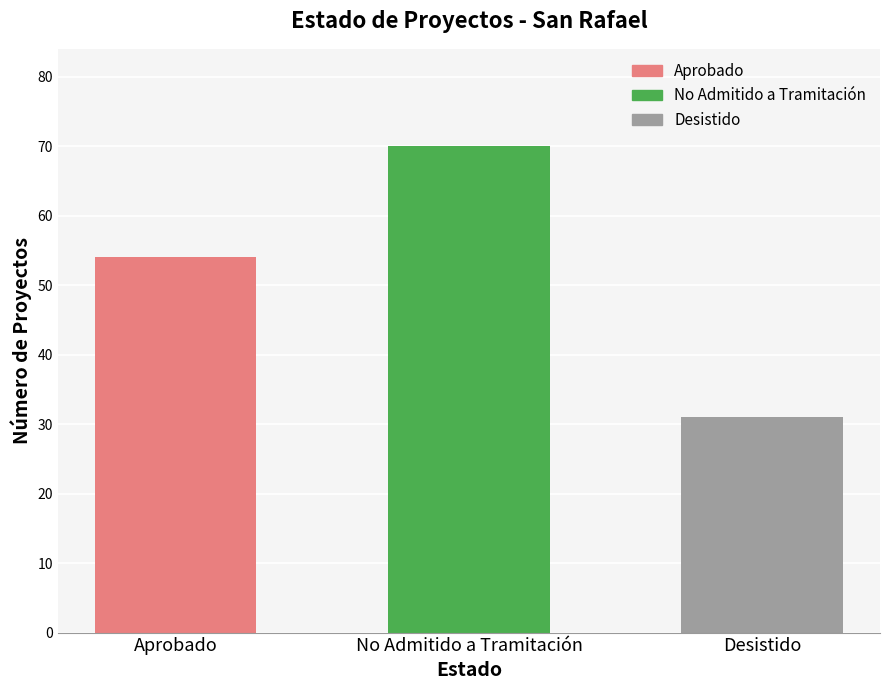

Does the chart contain stacked bars?

No